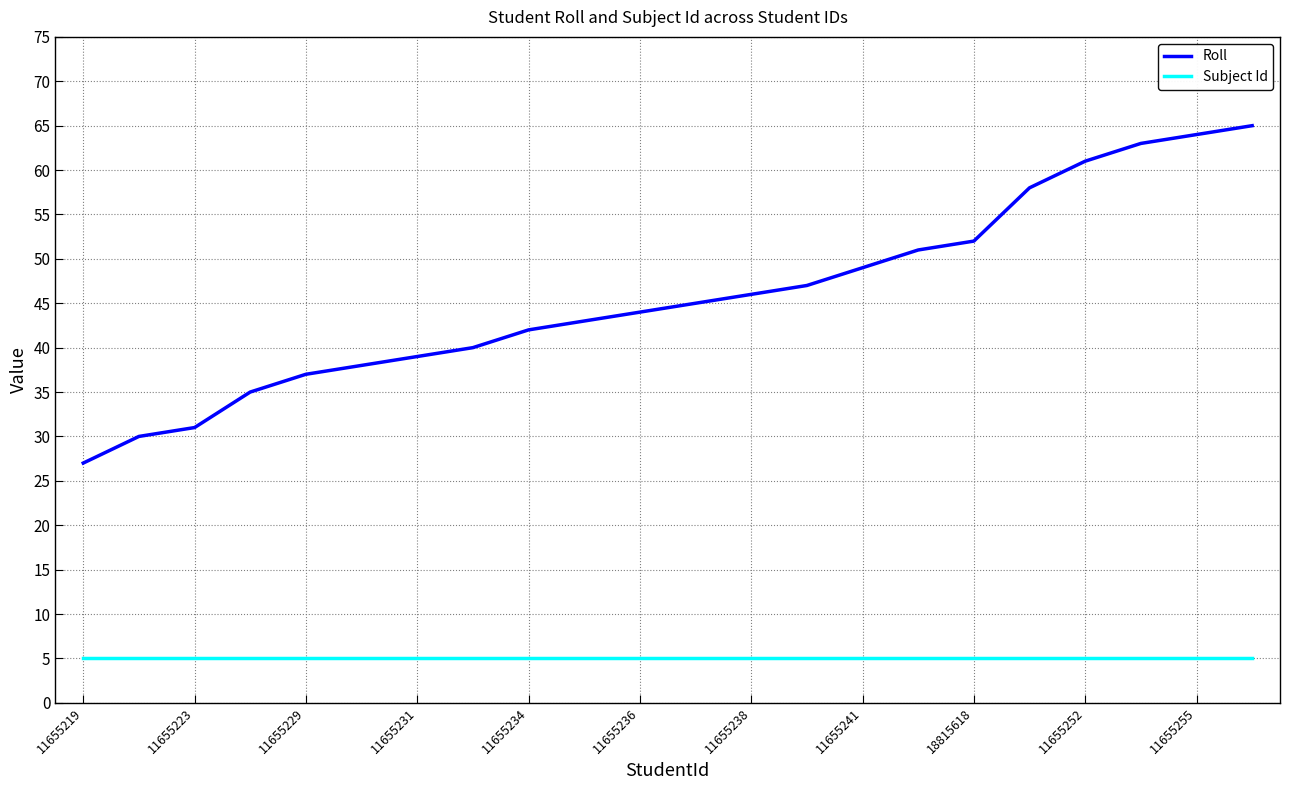

Count the number of data series in this chart.

2